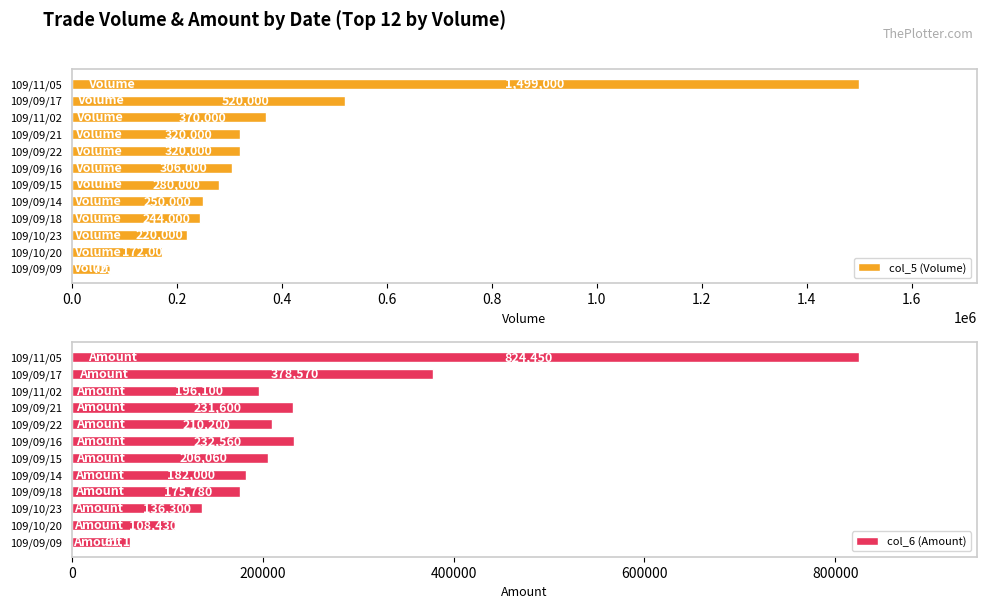

What is the average value of the col_5 (Volume) series?

381083